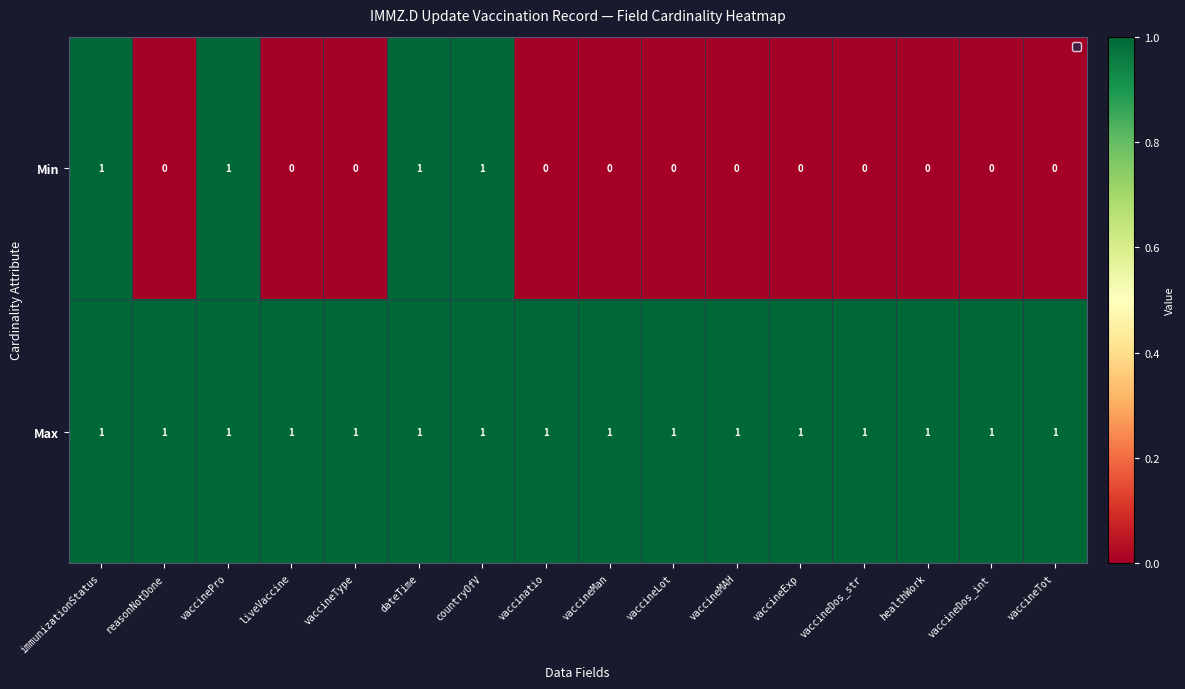

The value of Min at vaccineMan is -1. True or false?

False